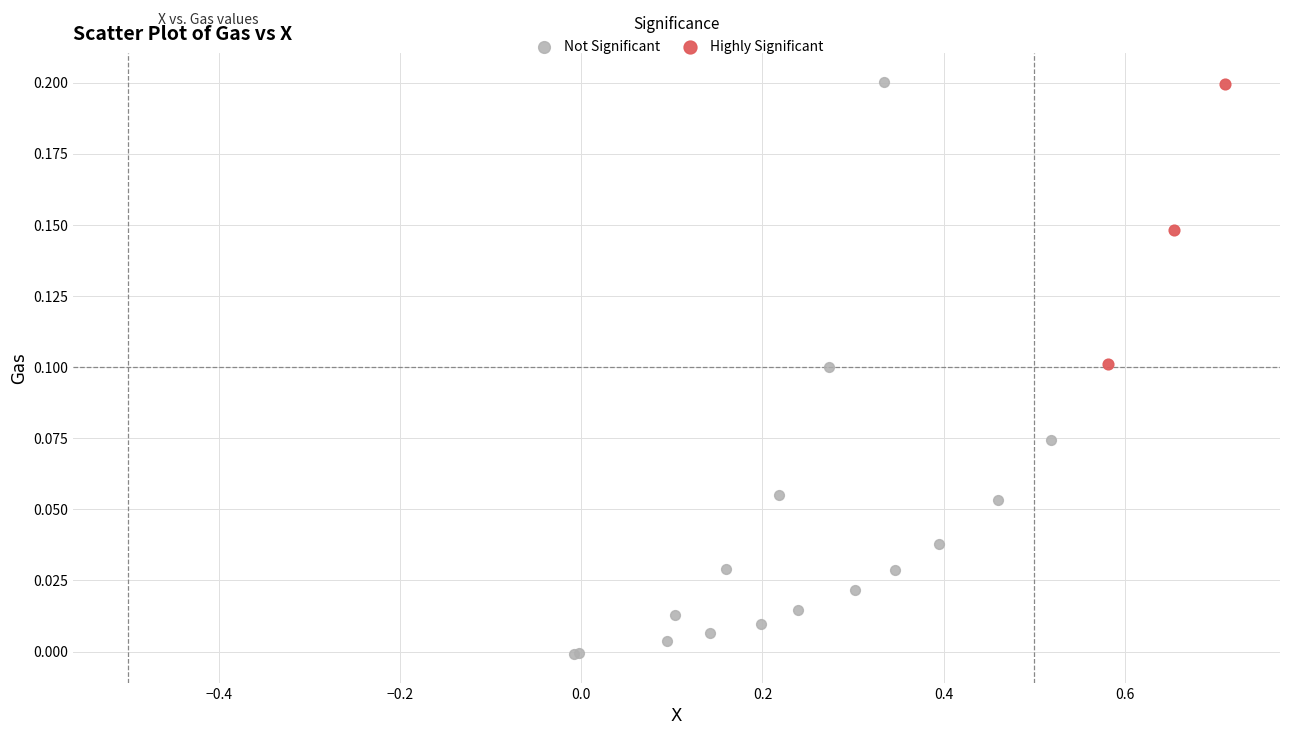

Which series has the largest Y range (max minus min)?

Not Significant